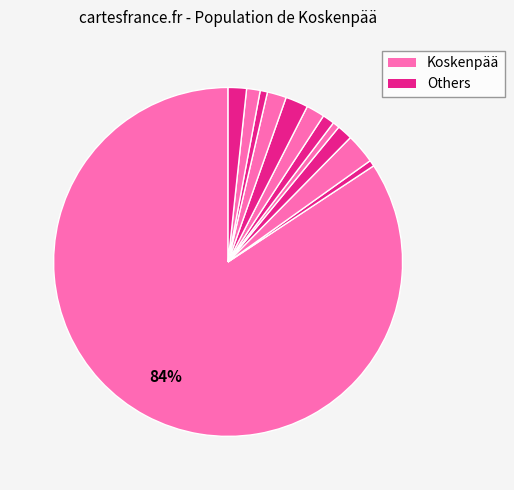

How many slices are in this pie chart?

12